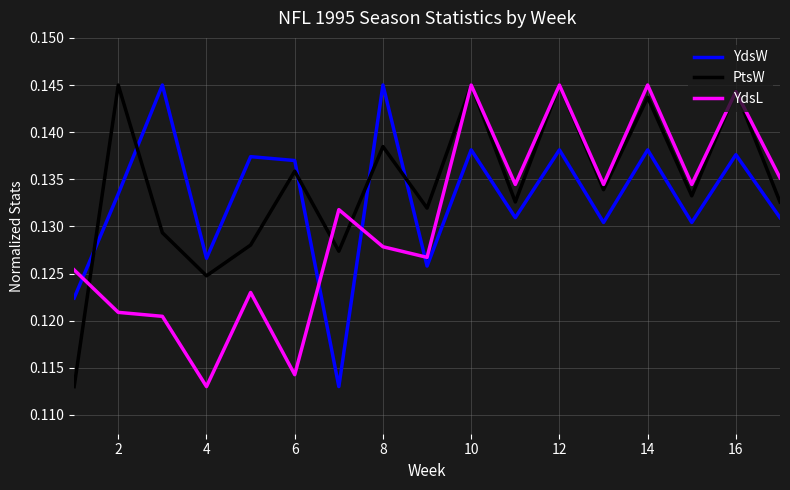

What are all the series names shown in the legend?

YdsW, PtsW, YdsL